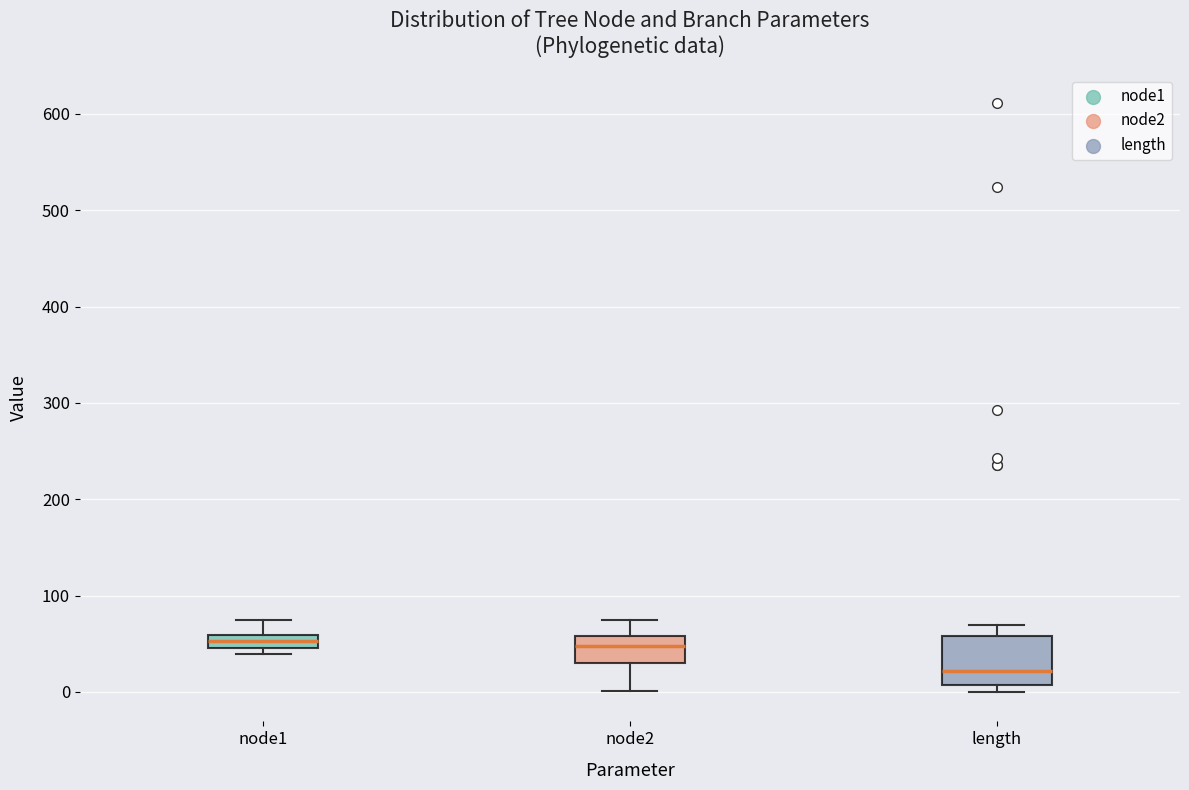

Where does the lower whisker of the box for node2 end on the y-axis? The values are not printed on the chart, so give them approximately, as read against the axis.

0